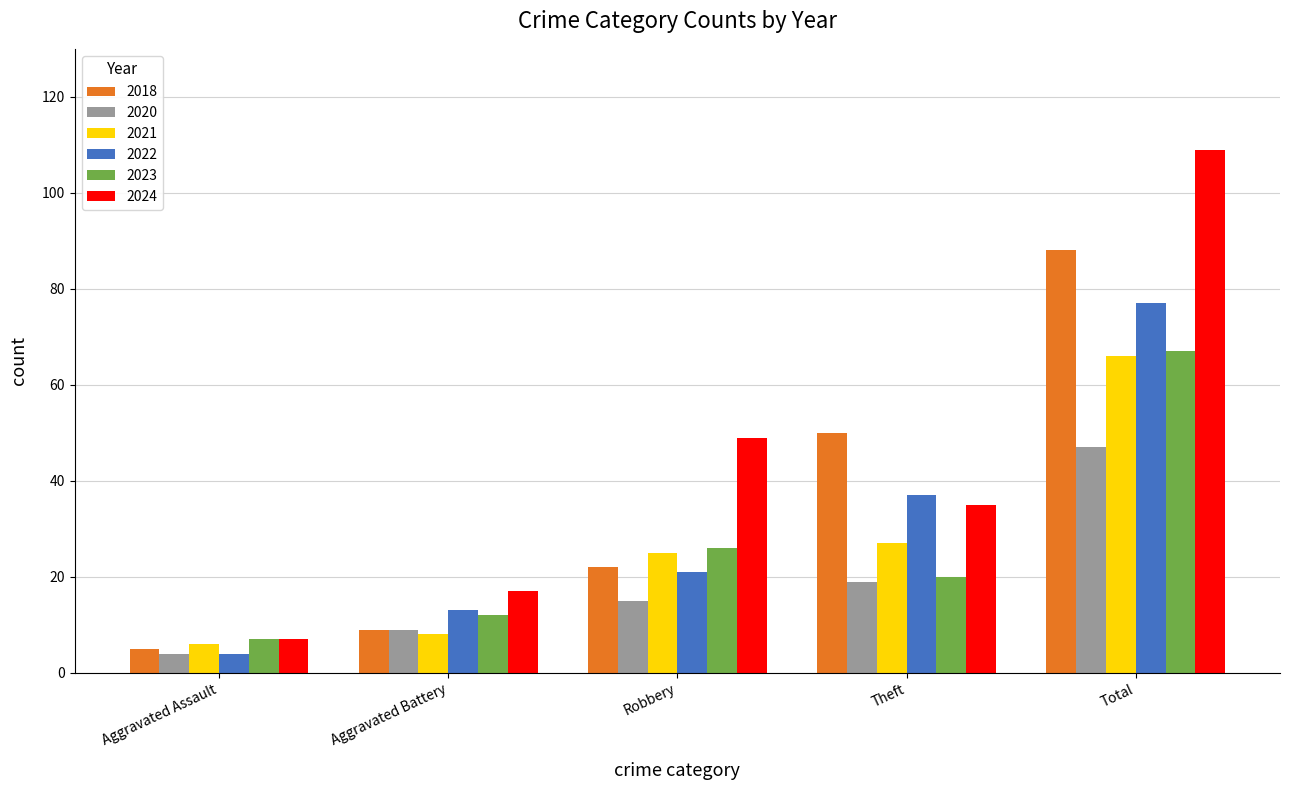

Is it true that 2021 equals 8 at Aggravated Battery?

True